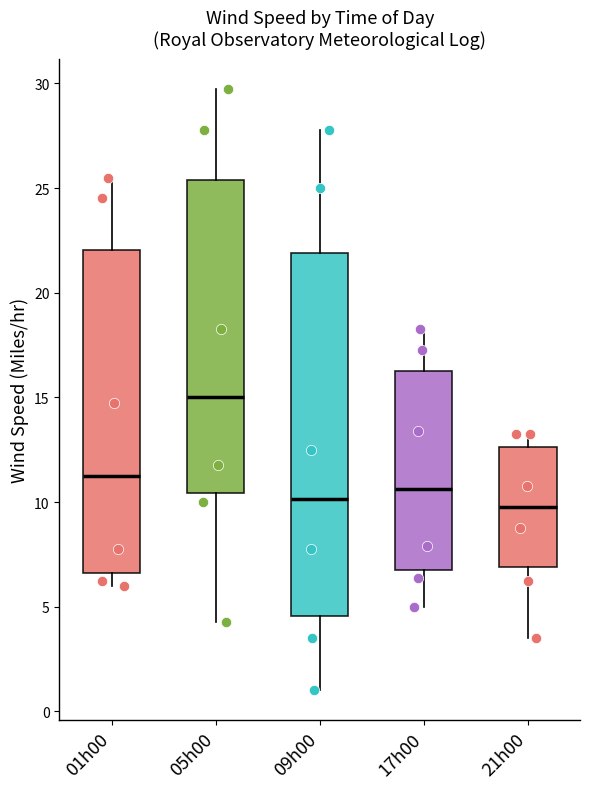

Reading left to right, transcribe this box plot: for each box, give where its median line is, the range the box spans, and where its two whiskers end, as read against the y-axis. The values are not printed on the chart, so give them approximately, as read against the axis.

01h00: median 11.5, box 6.5 to 22.0, whiskers 6.0 to 25.5
05h00: median 15.0, box 10.5 to 25.5, whiskers 4.5 to 30.0
09h00: median 10.0, box 4.5 to 22.0, whiskers 1.0 to 28.0
17h00: median 10.5, box 7.0 to 16.5, whiskers 5.0 to 18.5
21h00: median 10.0, box 7.0 to 12.5, whiskers 3.5 to 13.5